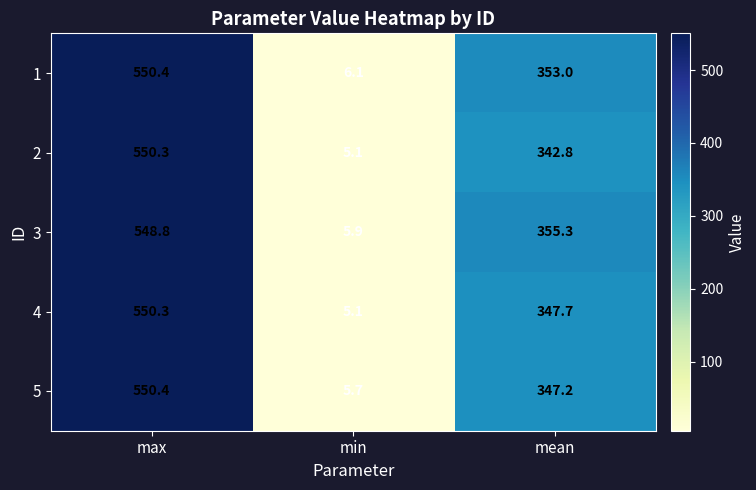

Where is 4 nearest to the value 277?

mean